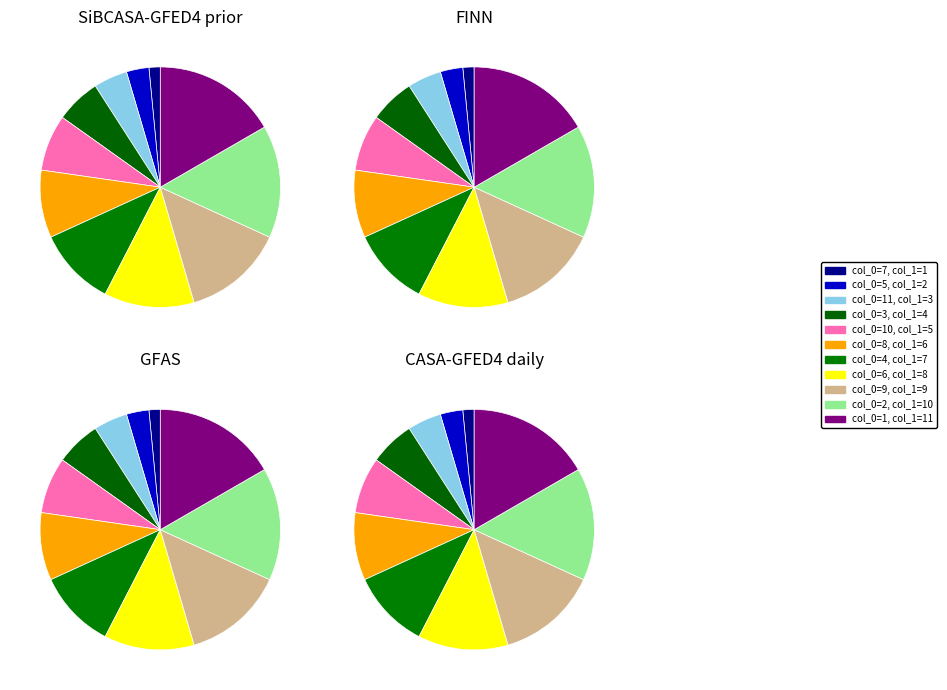

How many slices are in this pie chart?

11